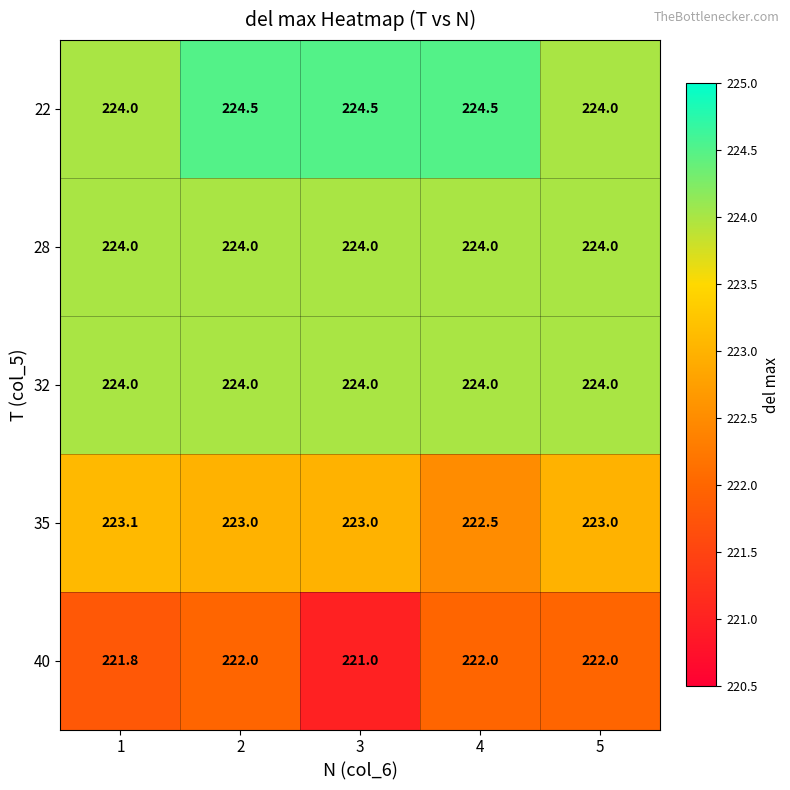

What is the spread (max minus min) of values at 4?

2.5